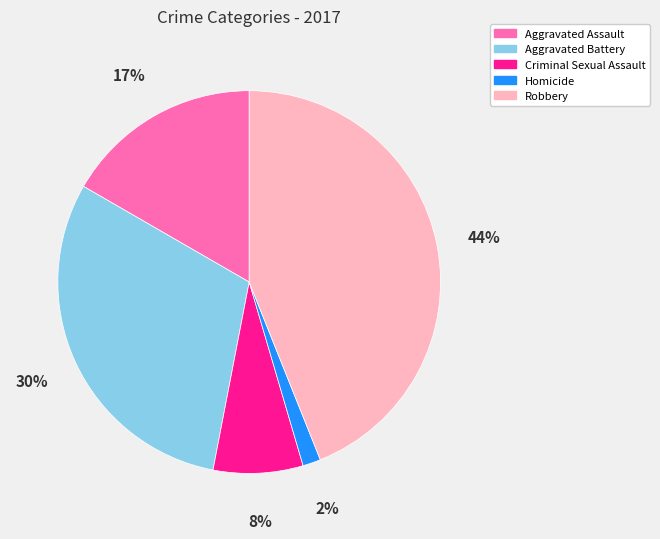

What percentage is the Criminal Sexual Assault slice, to the nearest percent?

8%